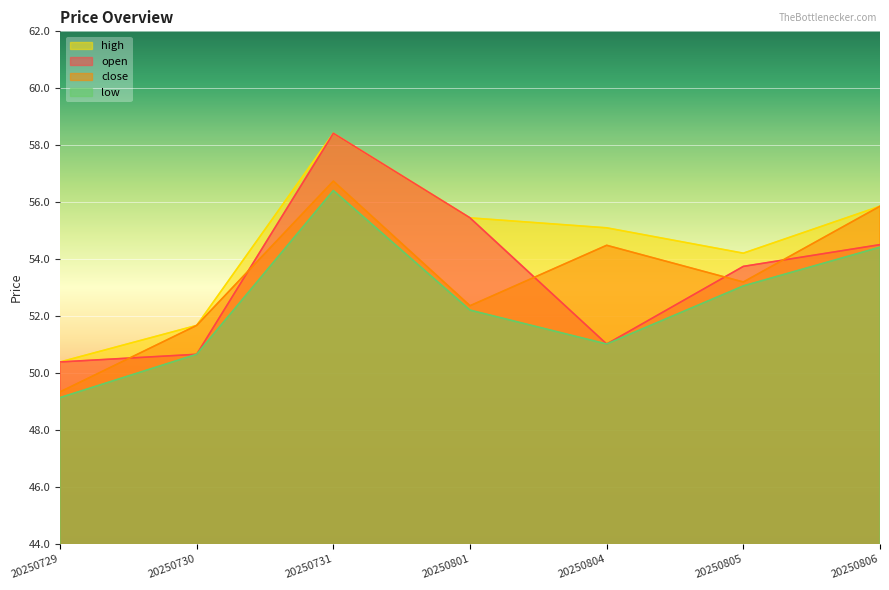

What is the sum of the high values at 20250805 and 20250806?

110.1